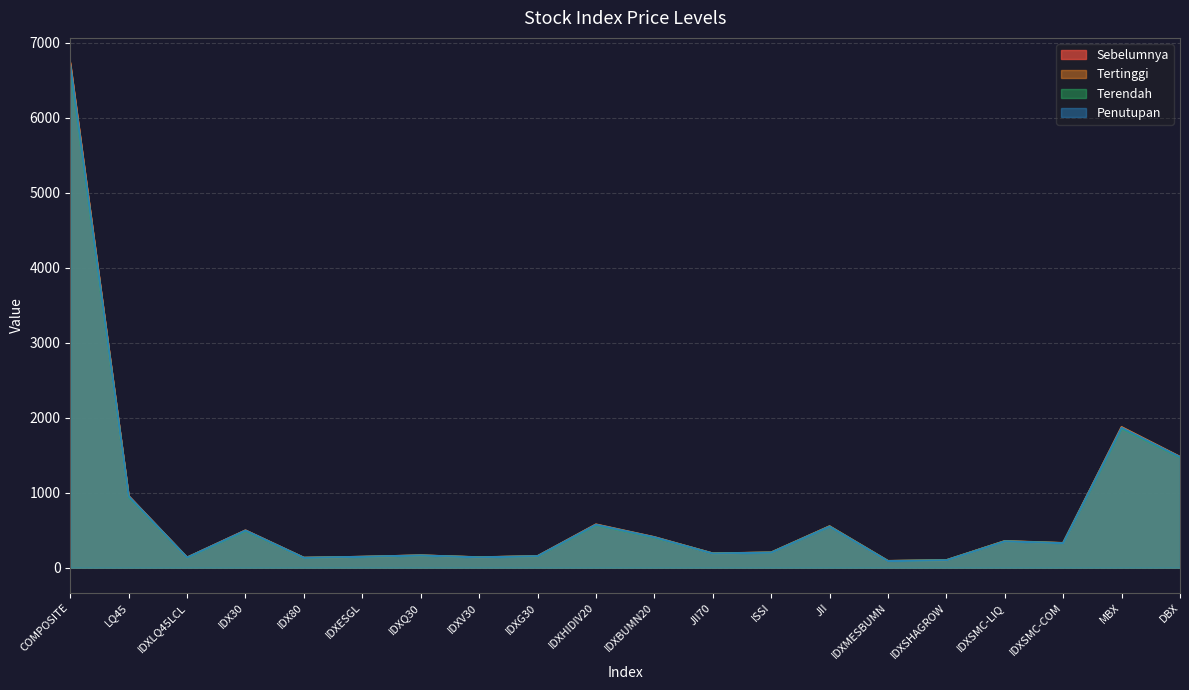

Reading left to right, list all the values displayed in this chart.

Sebelumnya: 6713.8	952.3	134.6	495.5	131.5	144.5	163.1	137.2	153.2	572.8	404.7	189.1	201.7	549.4	87.8	98.5	351.7	327.2	1870.0	1473.9
Tertinggi: 6726.5	954.6	134.6	496.7	131.9	144.9	163.6	138.8	153.4	576.8	407.4	190.0	202.4	552.1	89.7	99.5	354.8	328.7	1873.9	1478.4
Terendah: 6669.3	943.9	133.3	490.8	130.6	143.4	161.5	137.3	151.4	568.1	401.7	188.6	200.8	547.7	88.0	98.5	351.2	326.4	1857.1	1469.5
Penutupan: 6698.5	952.2	134.3	495.5	131.4	144.8	163.0	137.3	152.9	572.7	405.3	188.6	200.8	547.8	88.1	98.5	351.2	326.6	1865.6	1474.8